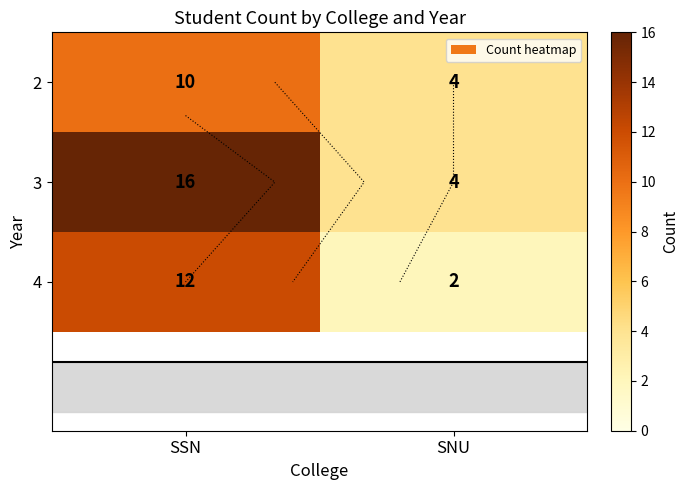

The 3 series shows 4 at SNU. True or false?

True